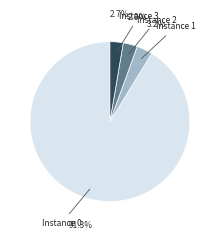

Does any single category account for the majority?

Yes